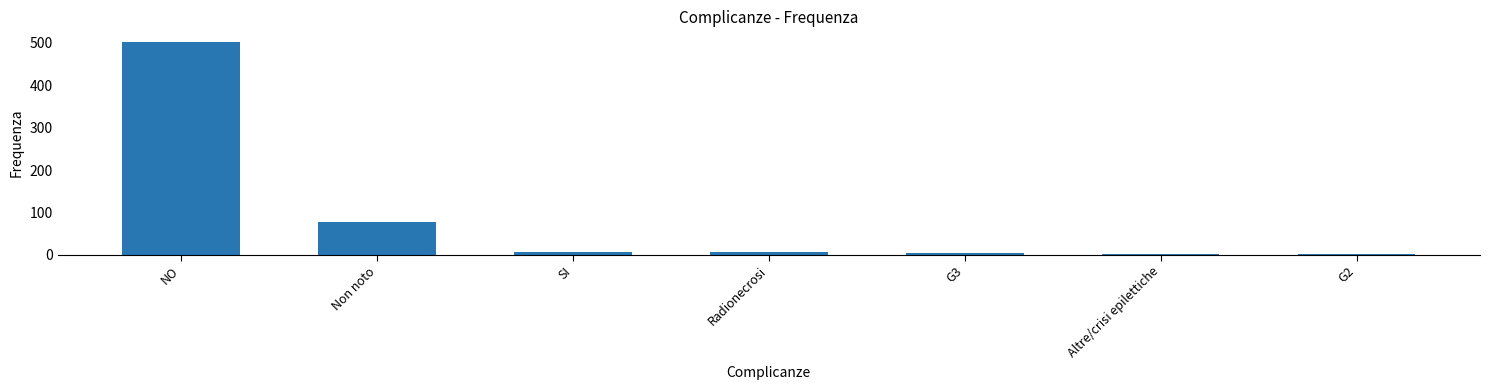

Does the chart contain stacked bars?

No